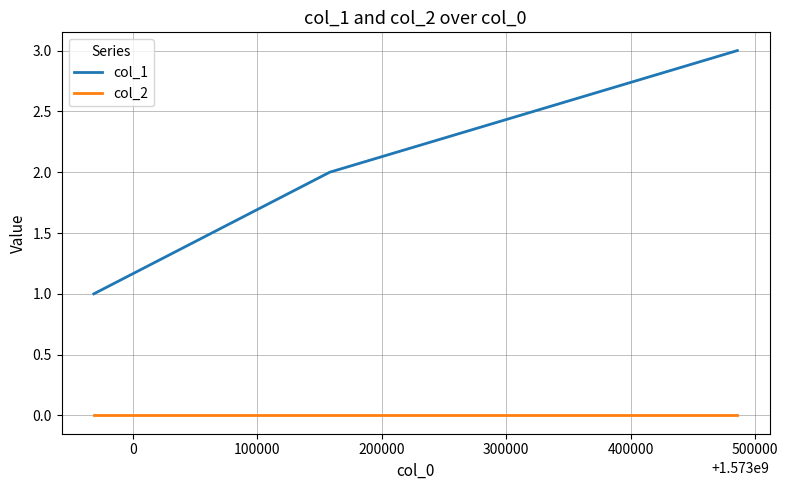

Which series has the largest total across all categories?

col_1